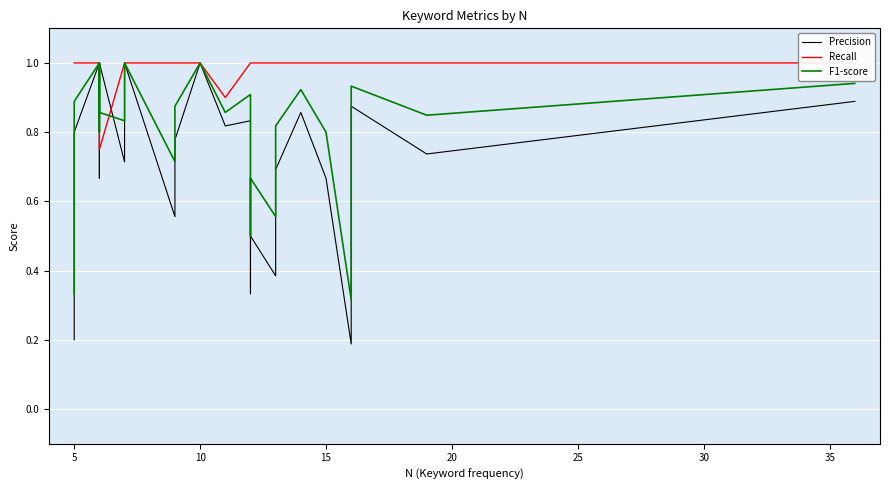

Rank the series by their maximum value, from lowest to highest.

Precision, Recall, F1-score